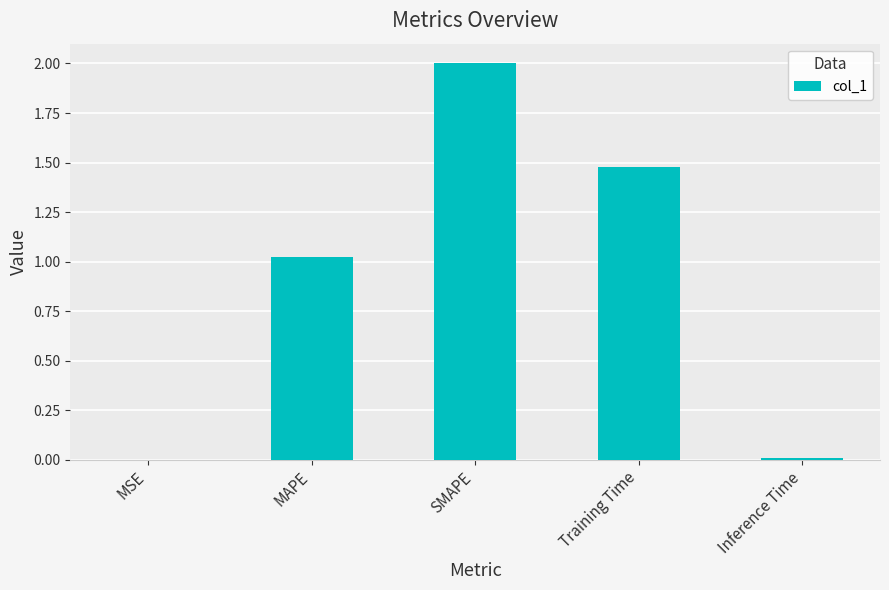

How many categories are shown in the chart?

5